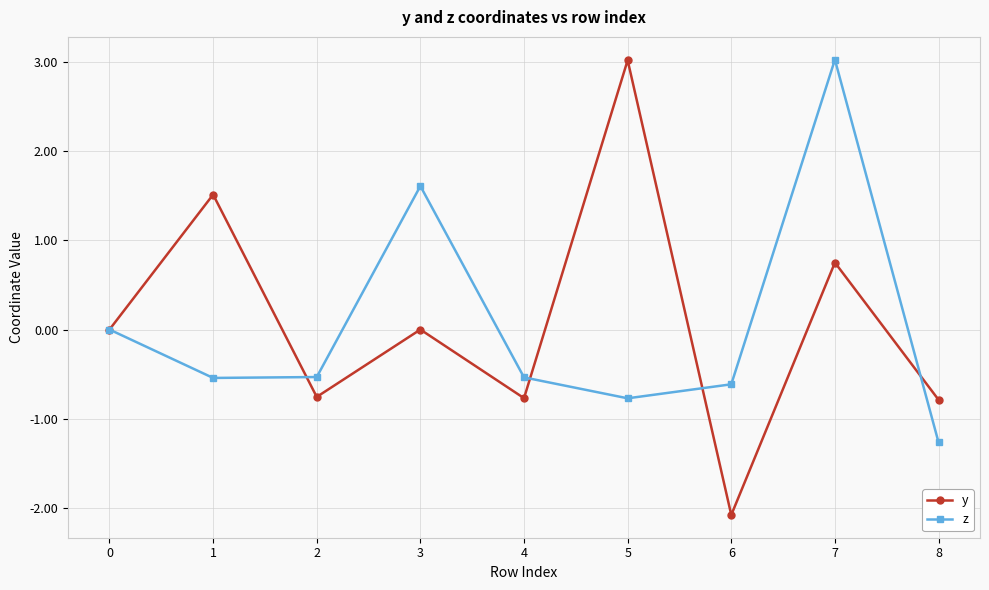

At how many categories does at least one series exceed -1?

9